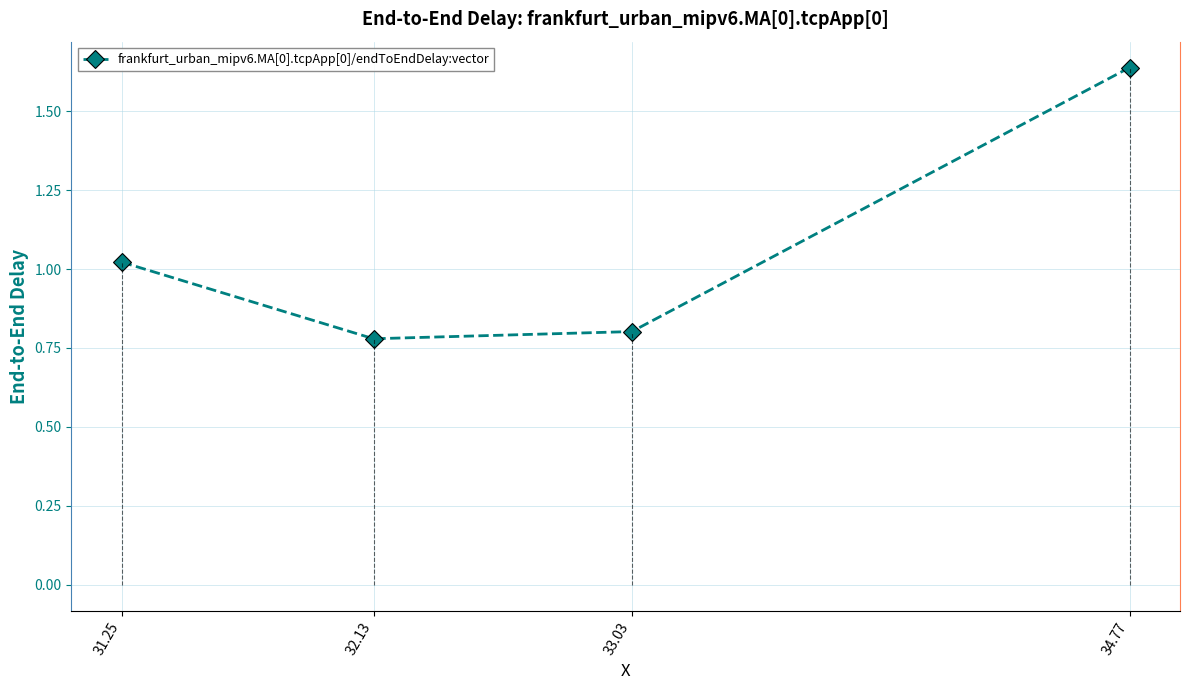

At which category does the chart reach its minimum across all series?

32.13